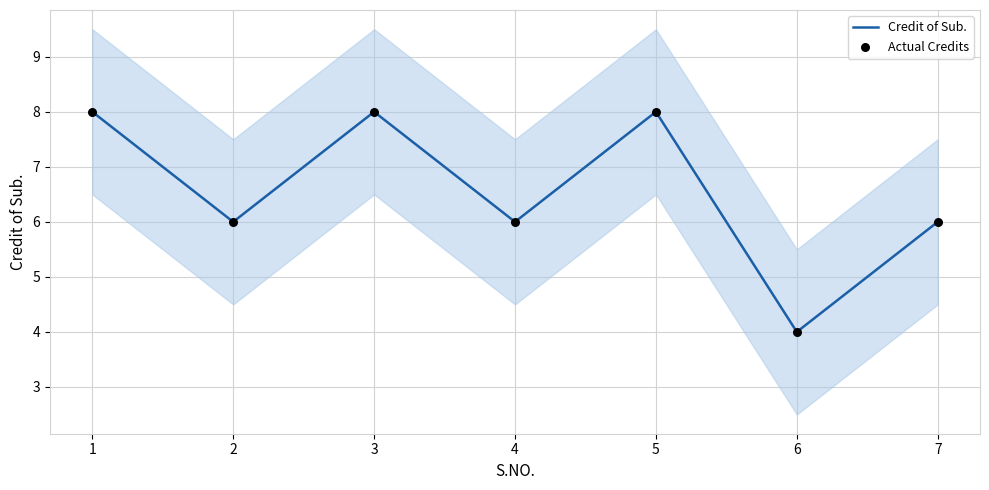

Is the value of Credit of Sub. at 4 greater than the value of Actual Credits at 2?

No